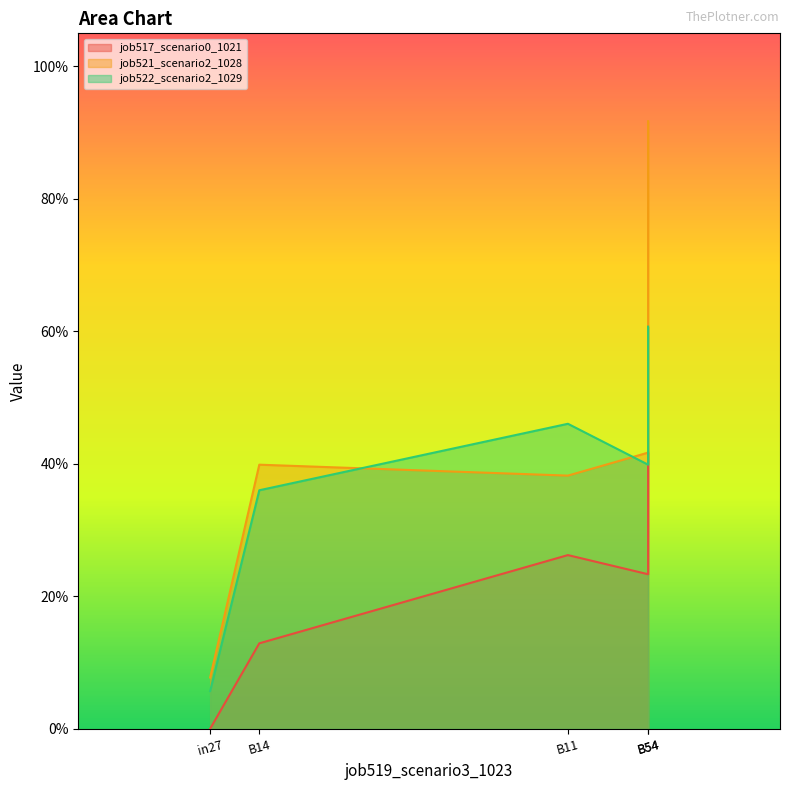

At how many categories does at least one series exceed 0?

5